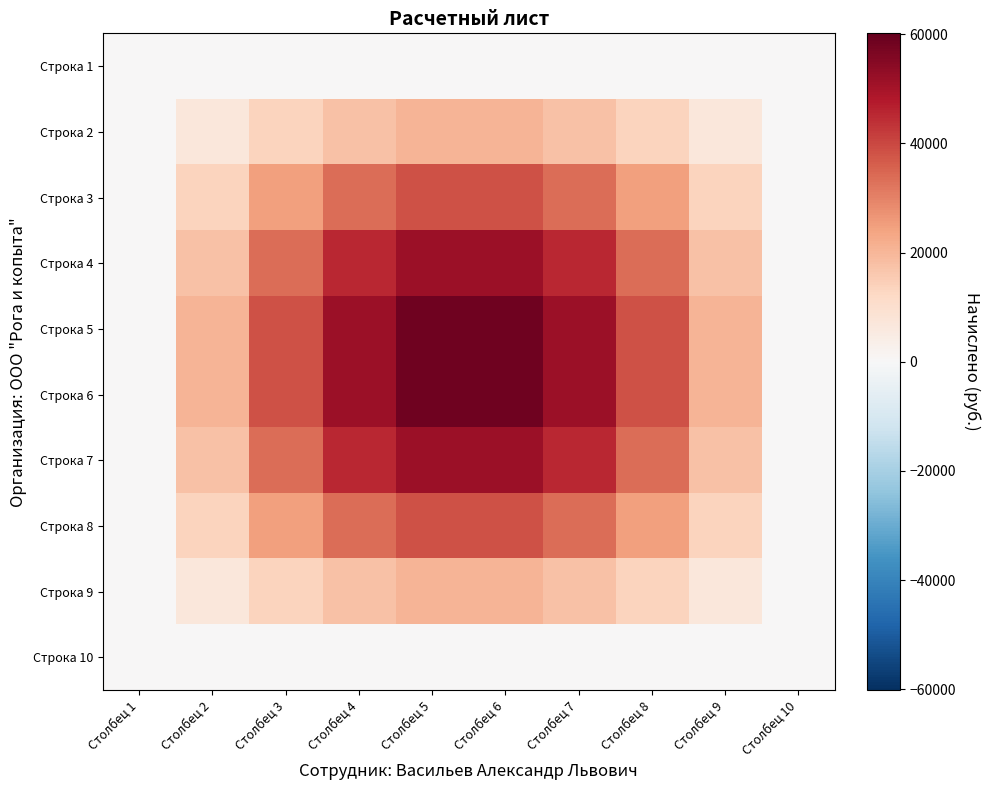

Which category has the lowest value across all series?

Столбец 1